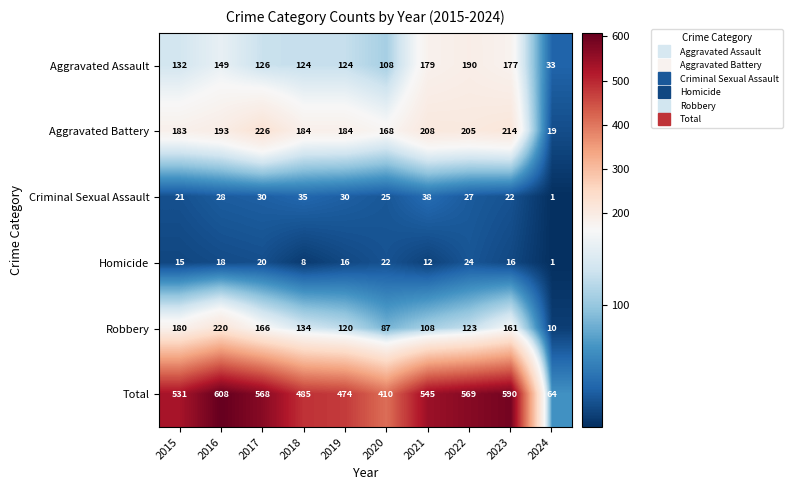

What is the lowest value of the Total series?

64